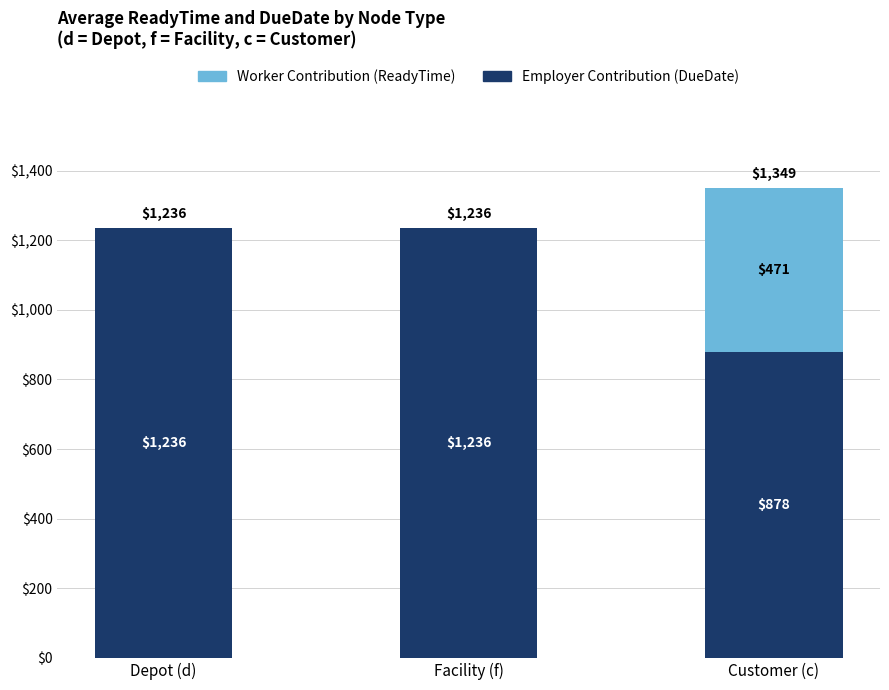

How many distinct data groups are displayed?

2